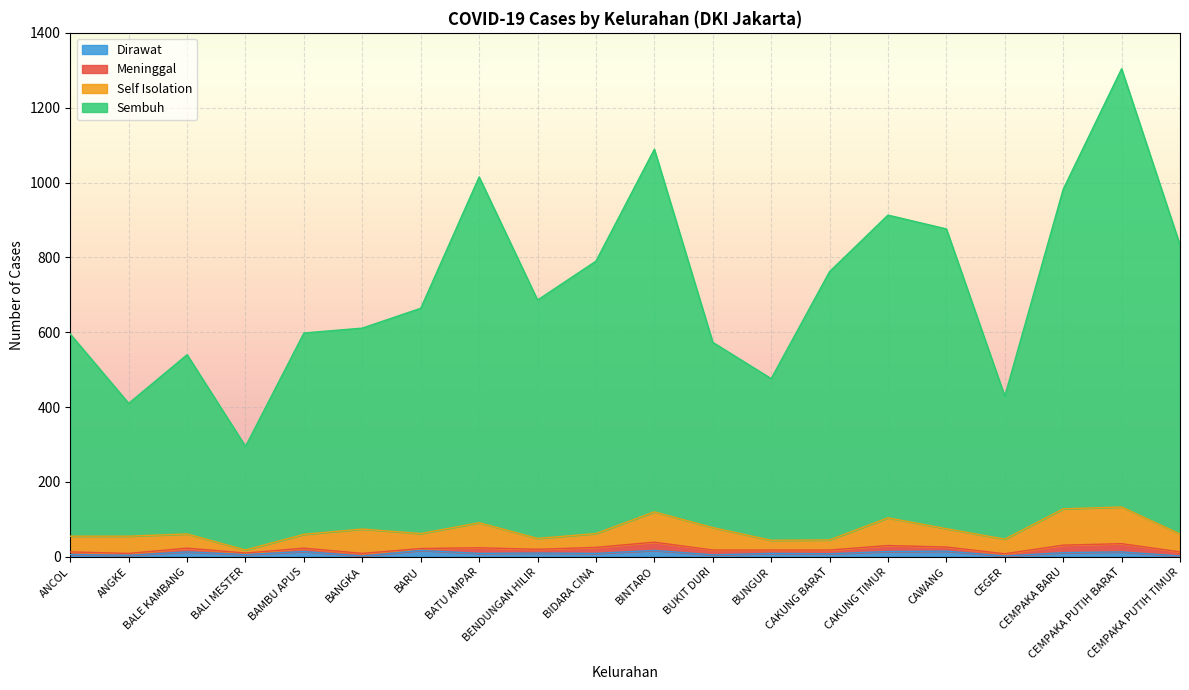

At which category is the sum across all series the highest?

CEMPAKA PUTIH BARAT